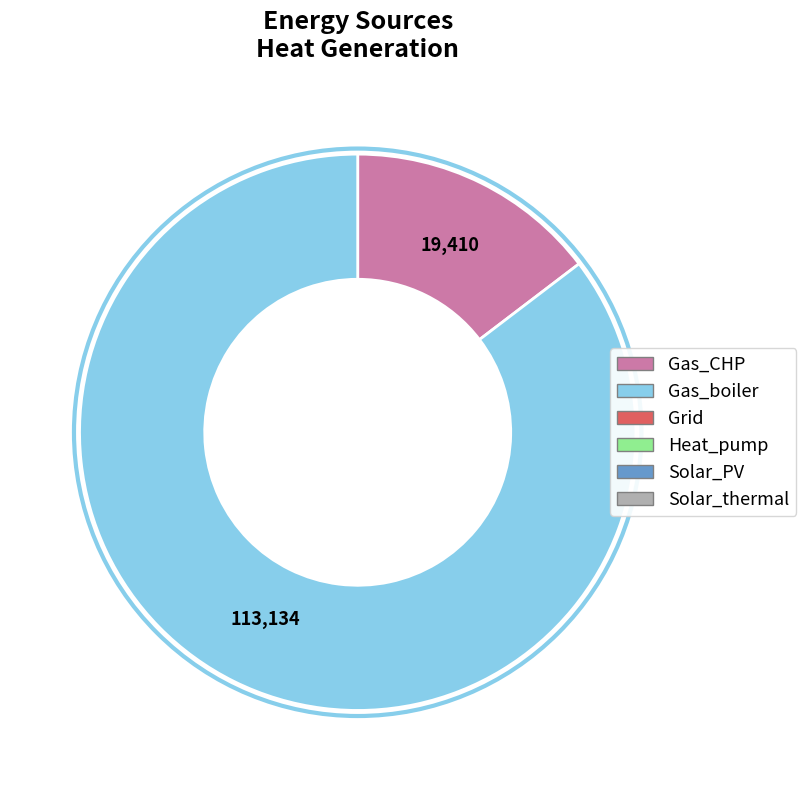

Does any single category account for the majority?

Yes